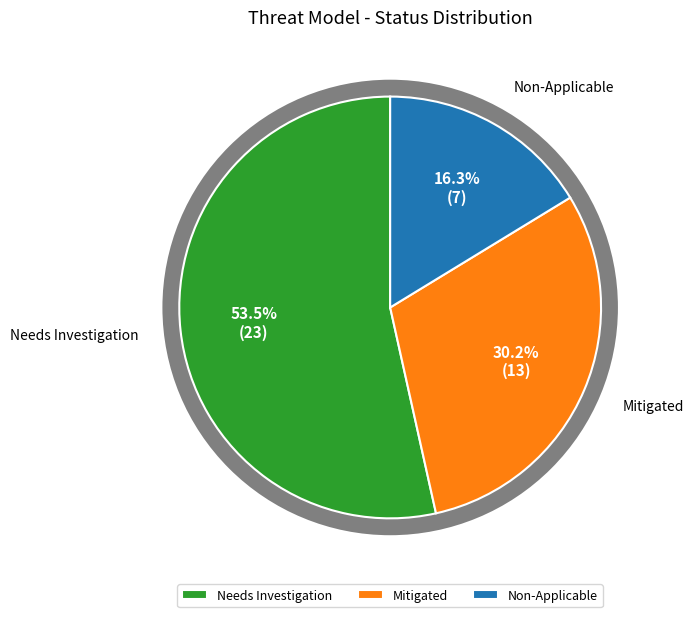

Is there any slice that represents more than half of the pie?

Yes